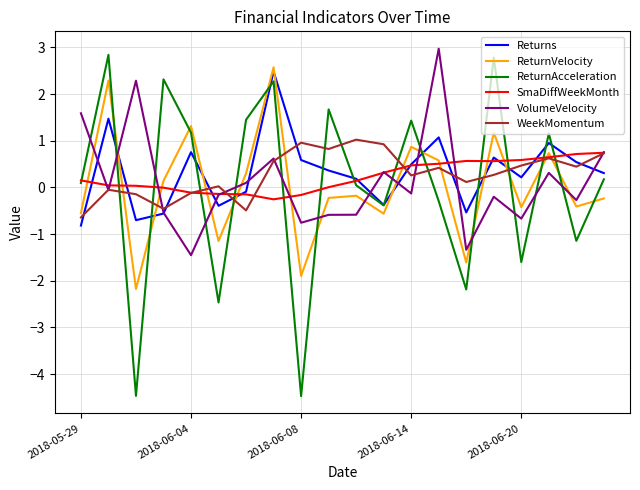

What is the minimum value for VolumeVelocity?

-1.5